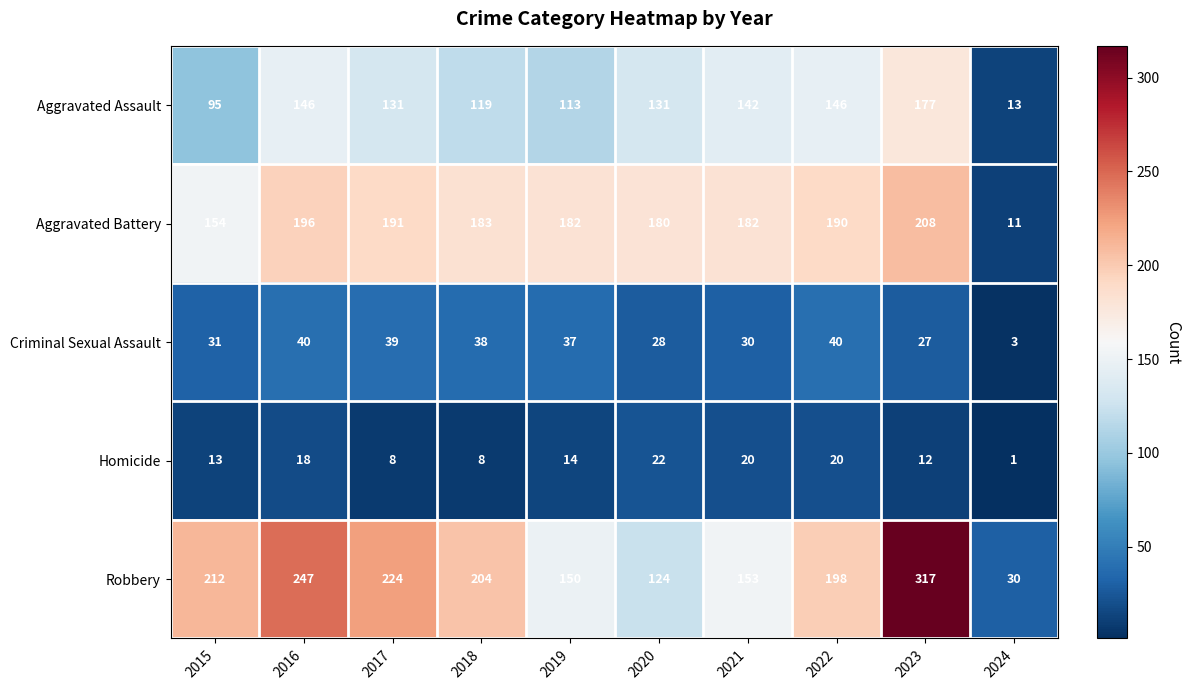

Which series has the widest spread of values?

Robbery